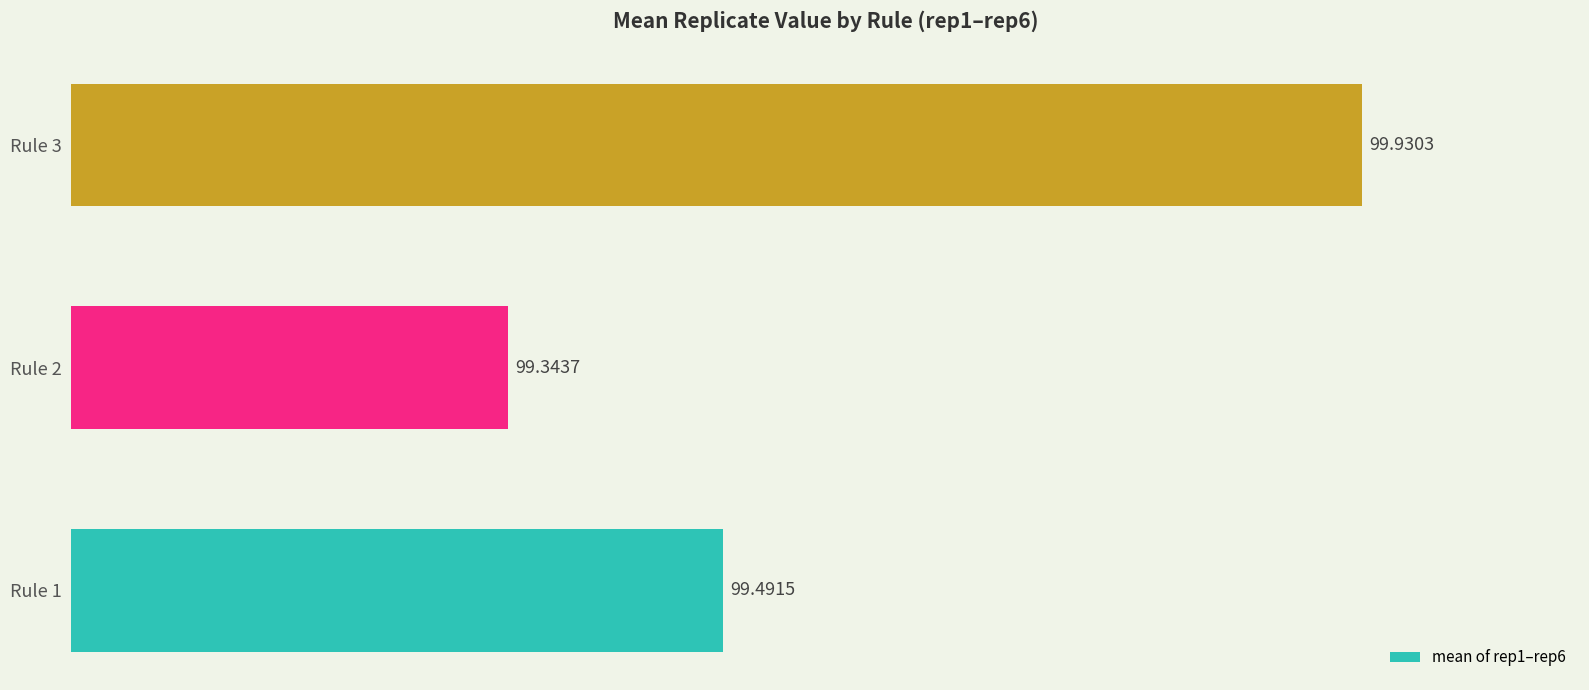

Does the chart contain any negative values?

No